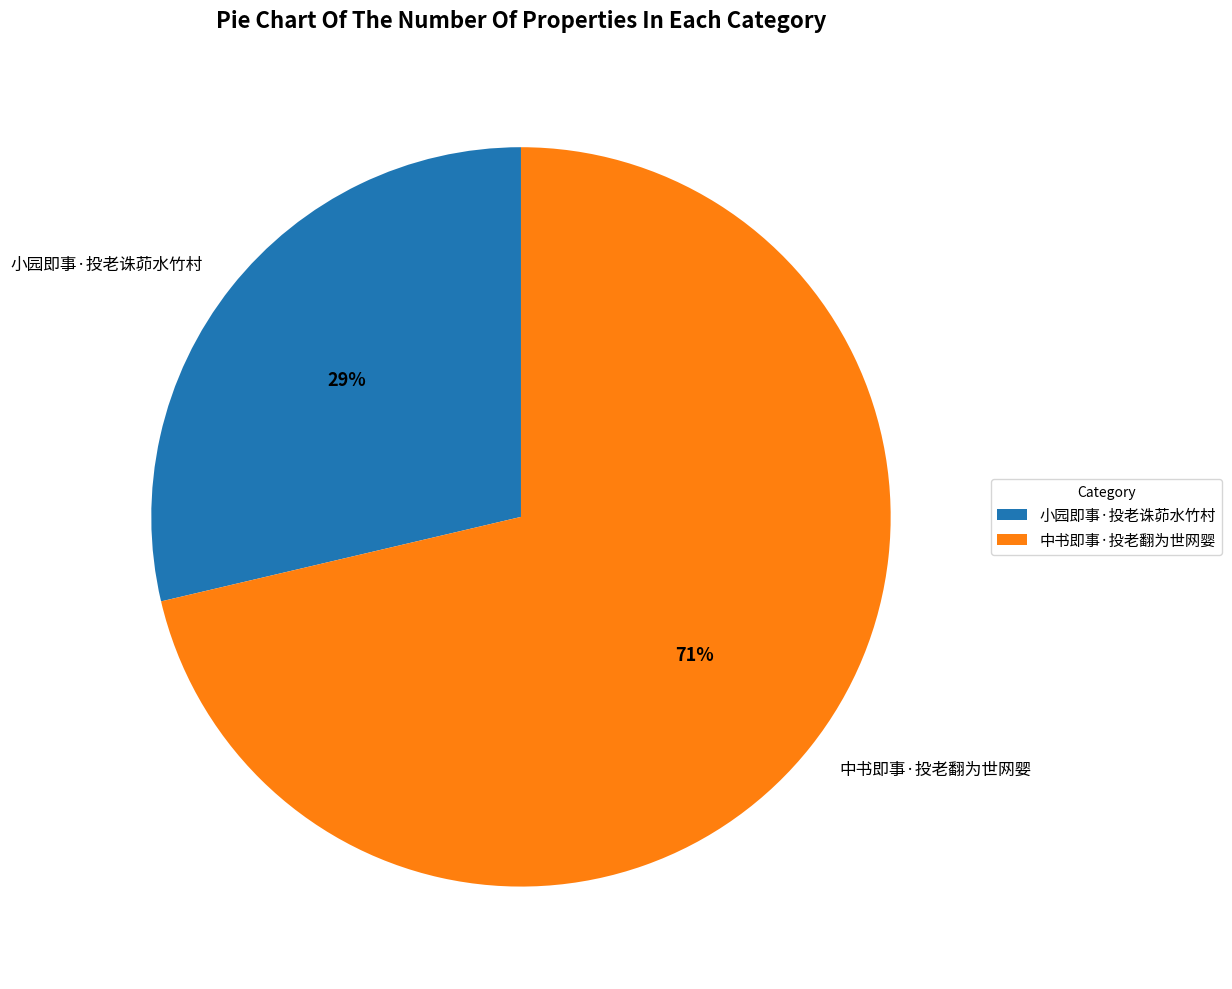

Rank the categories by value from highest to lowest.

中书即事·投老翻为世网婴, 小园即事·投老诛茆水竹村